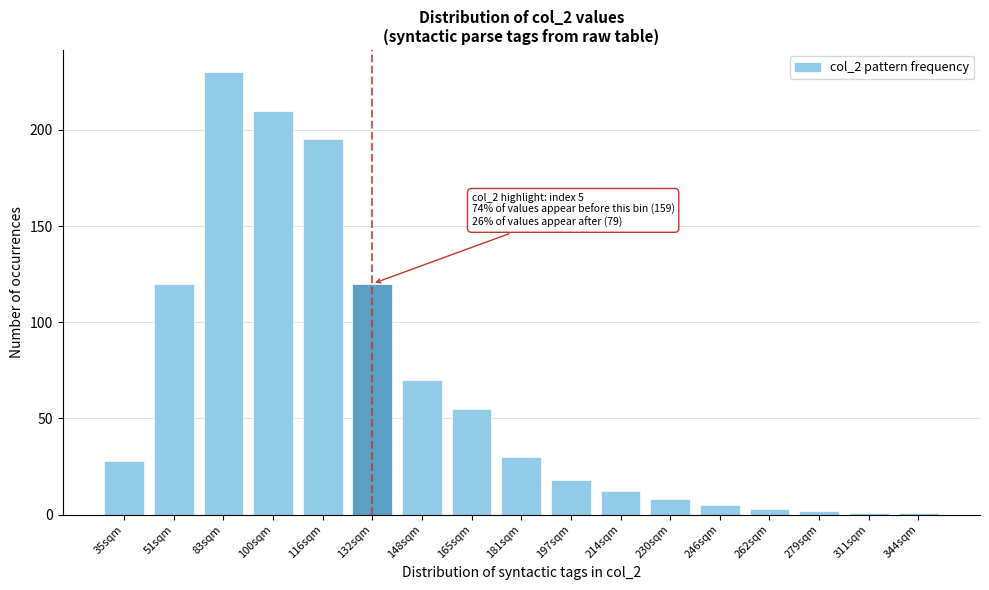

Reading left to right, list all the values displayed in this chart.

35sqm=28	51sqm=120	83sqm=230	100sqm=210	116sqm=195	132sqm=120	148sqm=70	165sqm=55	181sqm=30	197sqm=18	214sqm=12	230sqm=8	246sqm=5	262sqm=3	279sqm=2	311sqm=1	344sqm=1